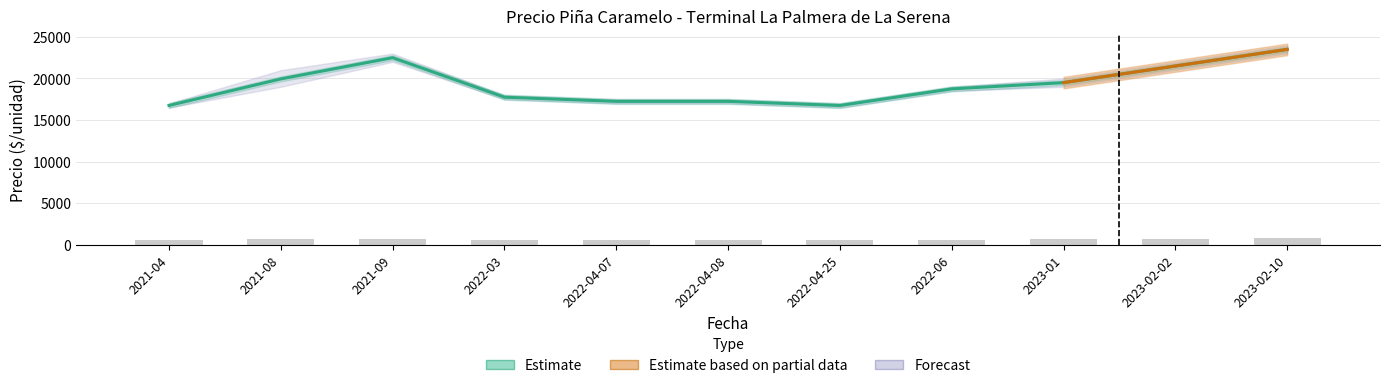

How many groups of bars are there?

11